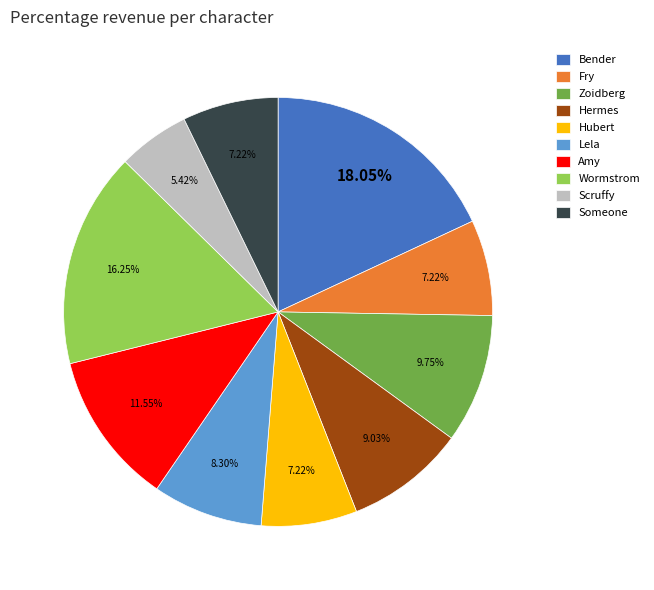

Does Someone represent more than half of the total?

No